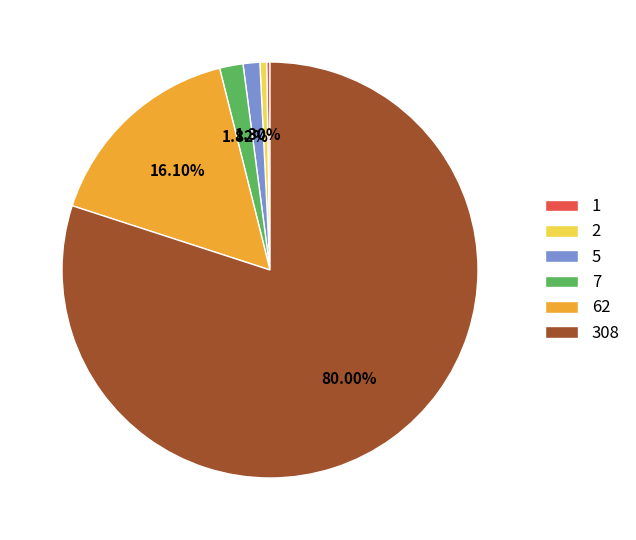

What portion of the pie excludes 308?

20.0%